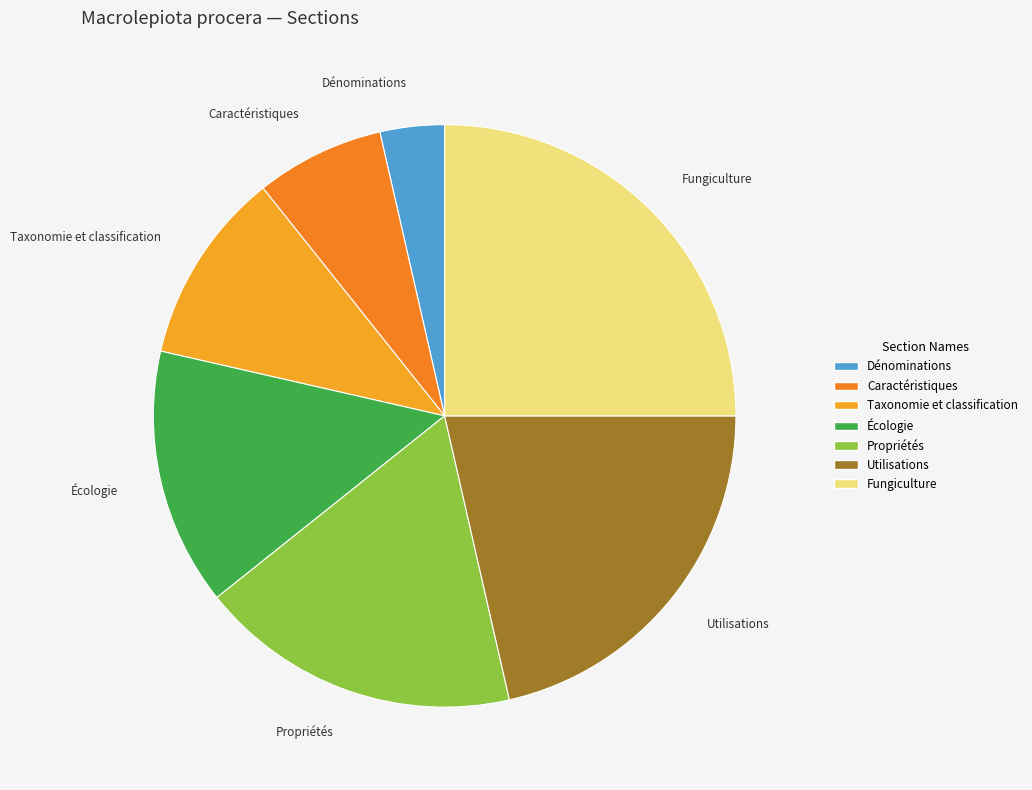

Which slice is the smallest?

Dénominations